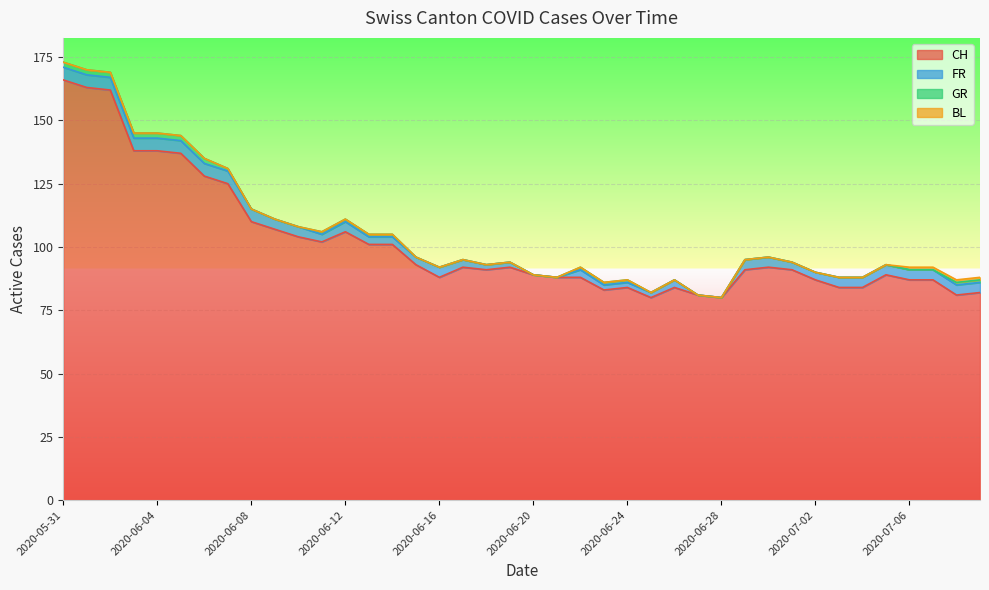

In FR, how many points are higher than both neighbors (excluding endpoints)?

4